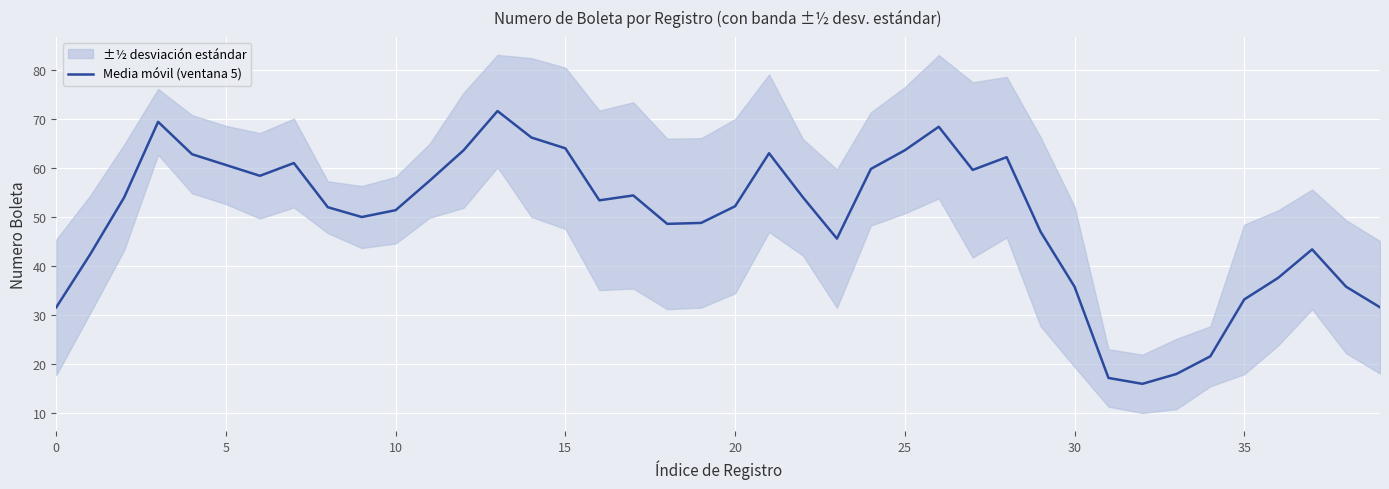

What is the ratio of the value at 16 to the value at 19?

1.1